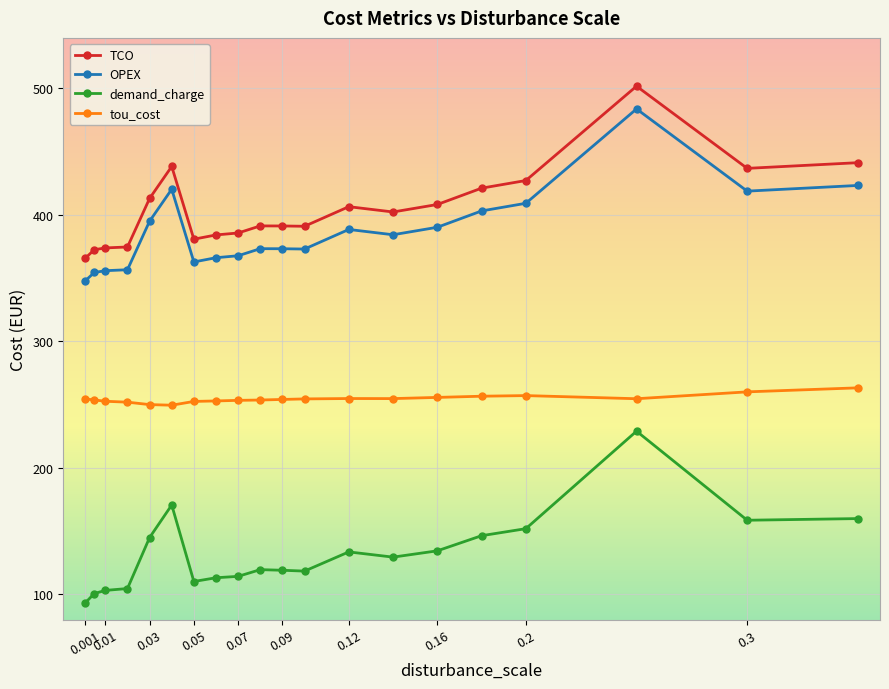

True or false: tou_cost has more than 0 points higher than both neighbors.

True